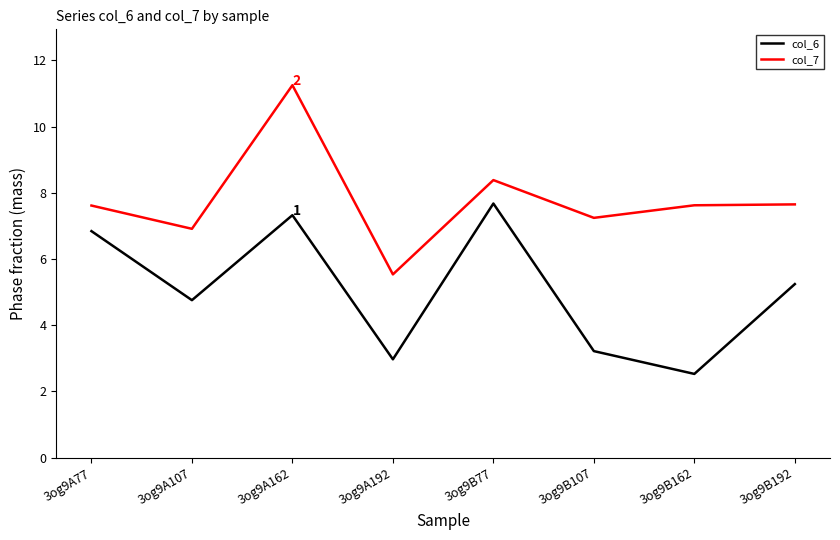

What is the sum of the col_6 values at 3og9B192 and 3og9A77?

12.1